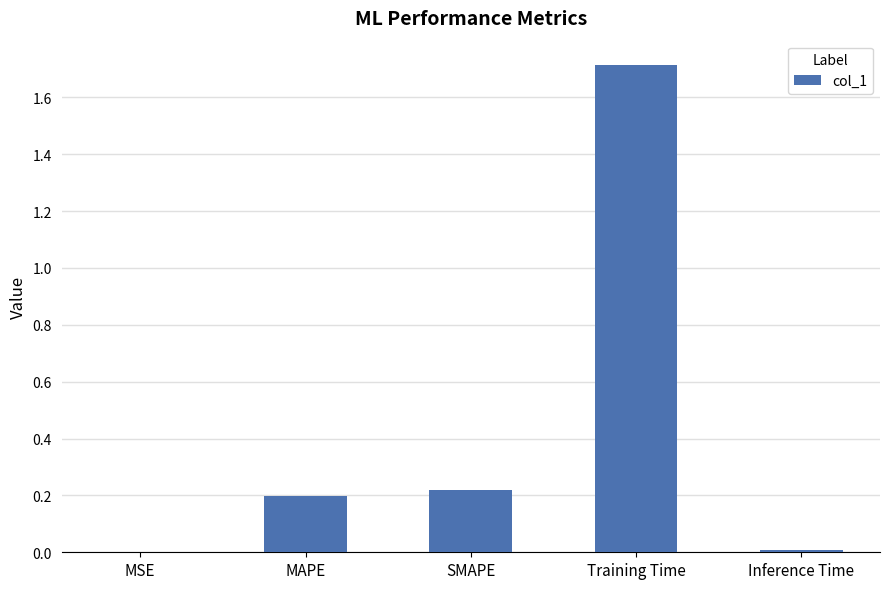

Are the bars horizontal?

No